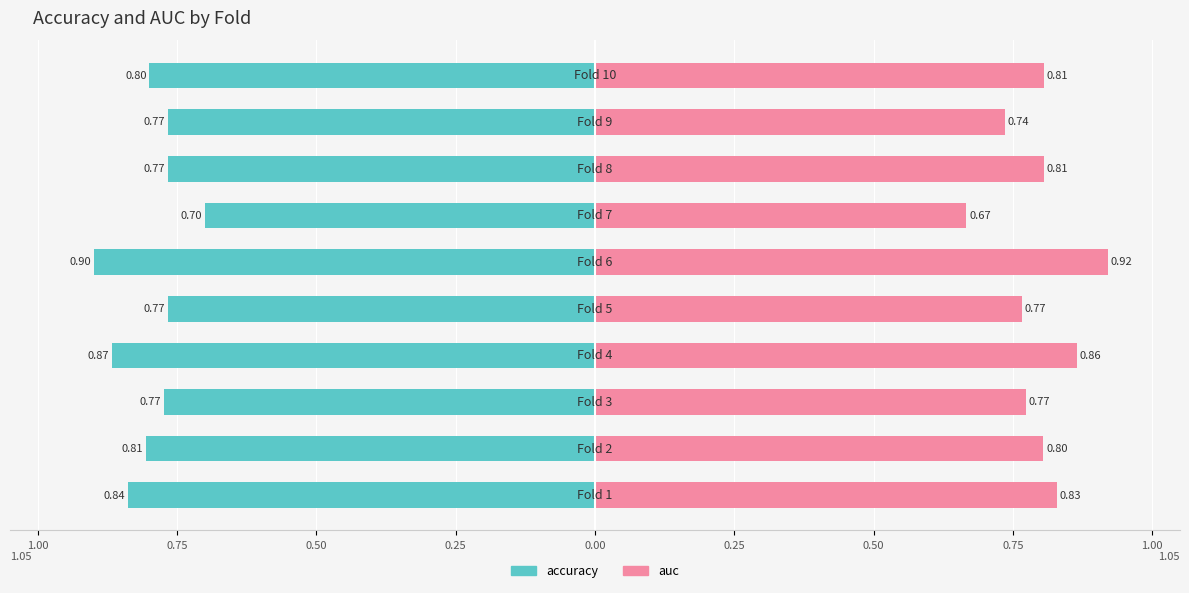

True or false: accuracy has a value of -0.5 at 0.25.

False